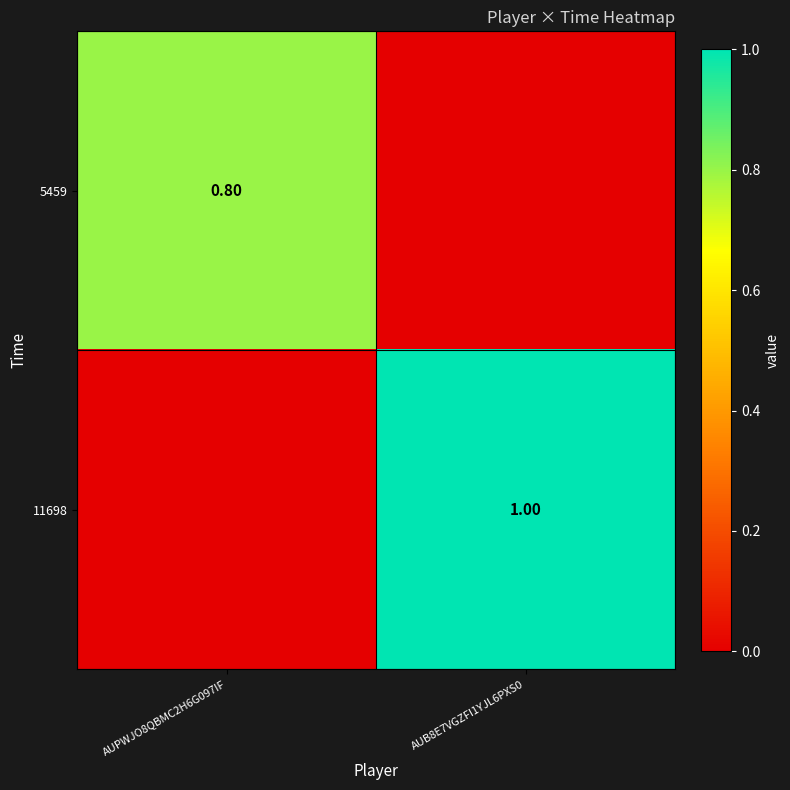

How many 5459 values are between 0 and 1?

2